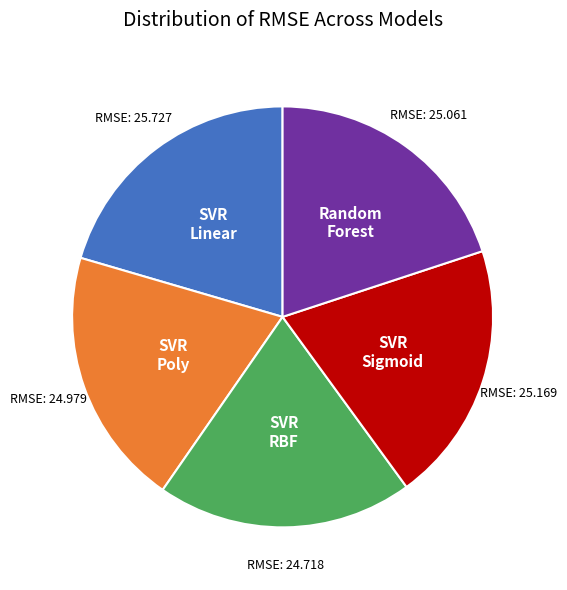

Is there any slice that represents more than half of the pie?

No